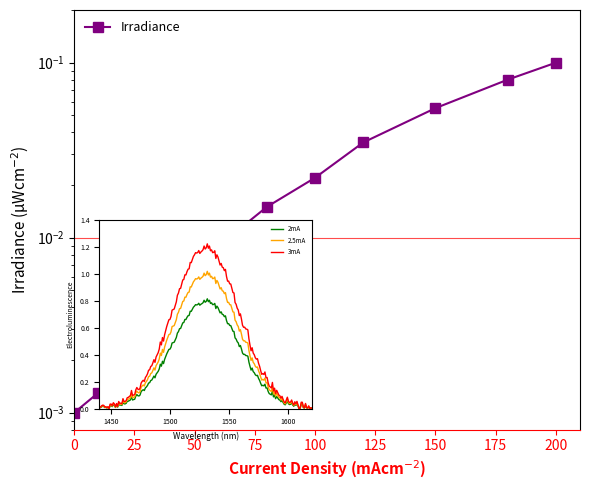

How many distinct data groups are displayed?

1